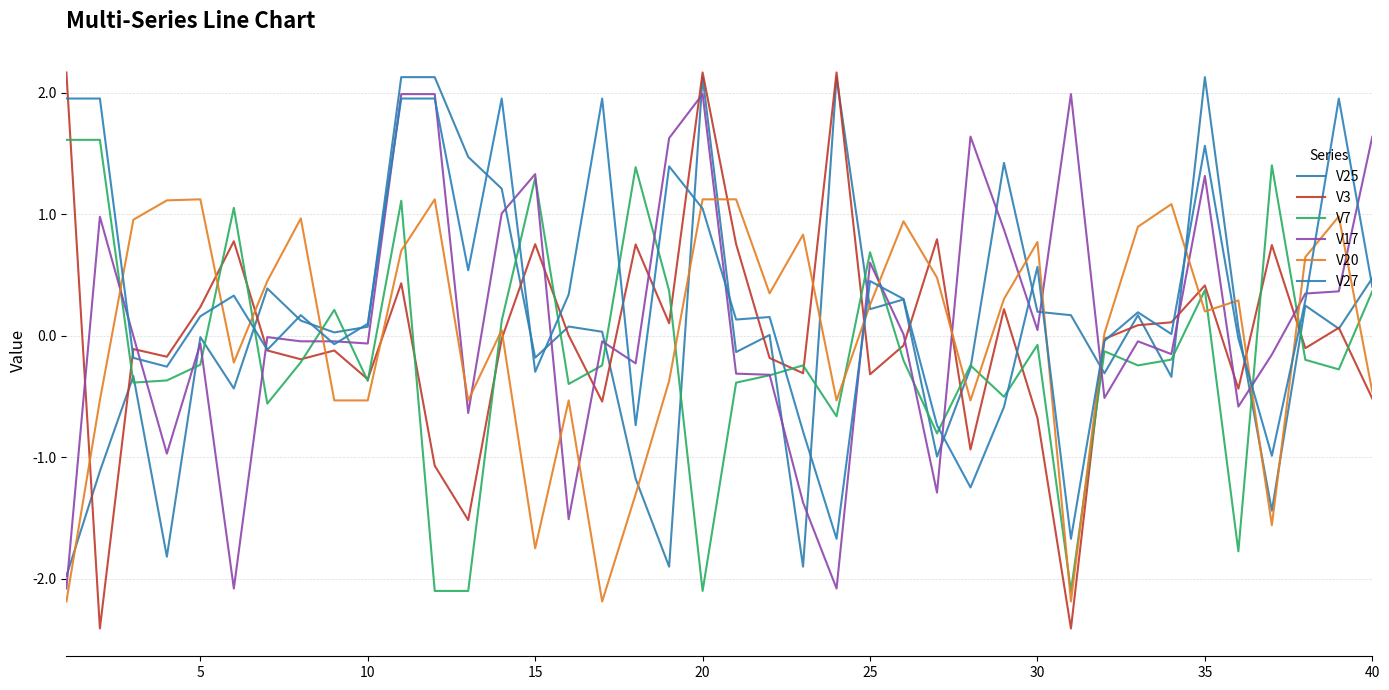

Does the chart display data point markers on the line(s)?

No